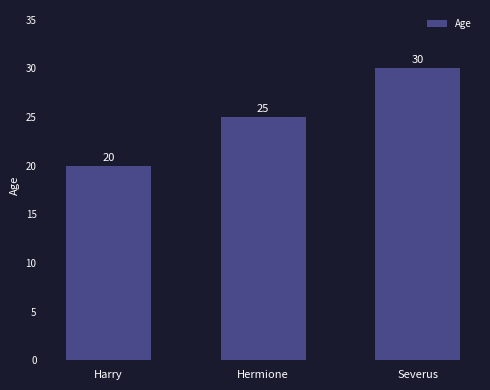

Count the values in the range 20 to 30.

3